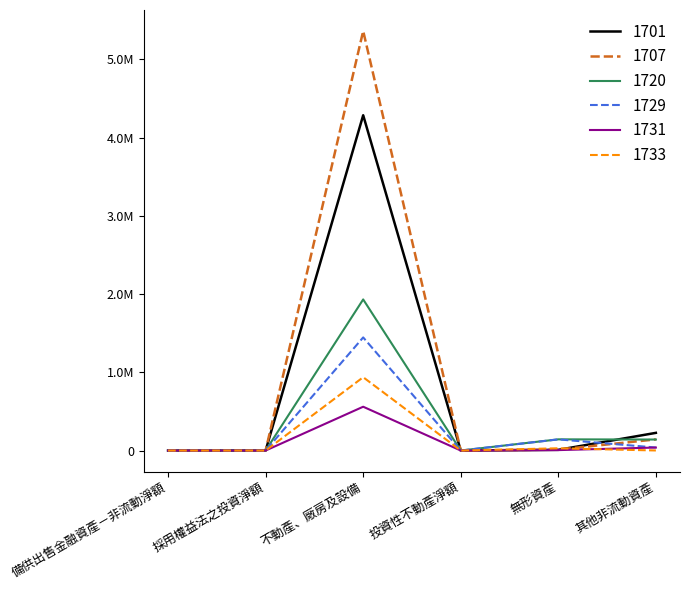

Reading right to left, extract all data points from this chart.

1701: 226050	9026	0	4286936	0	0
1707: 142582	12412	0	5364079	0	0
1720: 140762	143200	0	1931905	0	0
1729: 38504	142708	0	1446280	0	0
1731: 38369	5626	0	560178	0	0
1733: 907	28756	0	937413	0	0